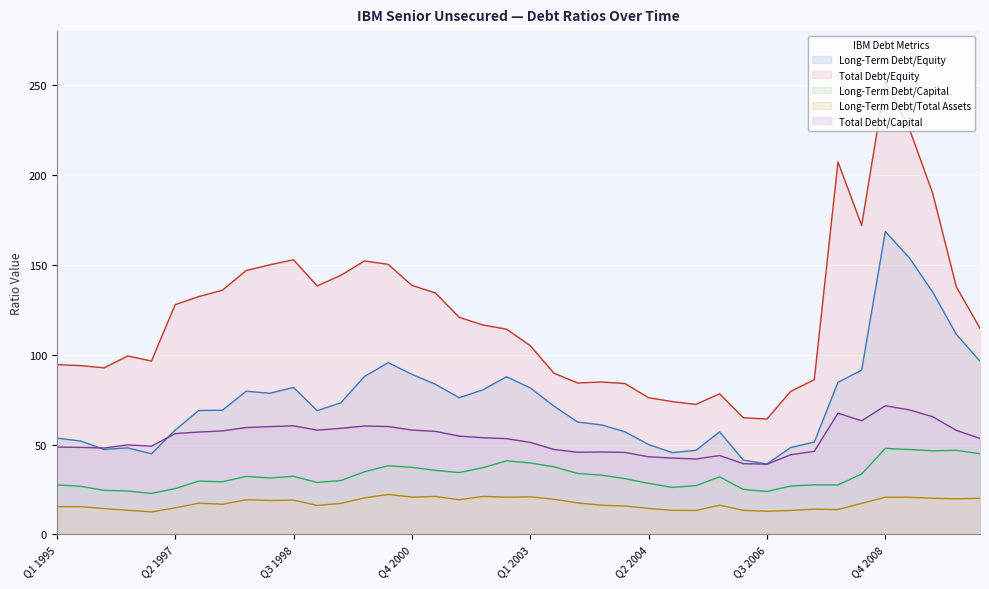

True or false: Total Debt/Equity has a value of 86.5 at Q2 2006.

False